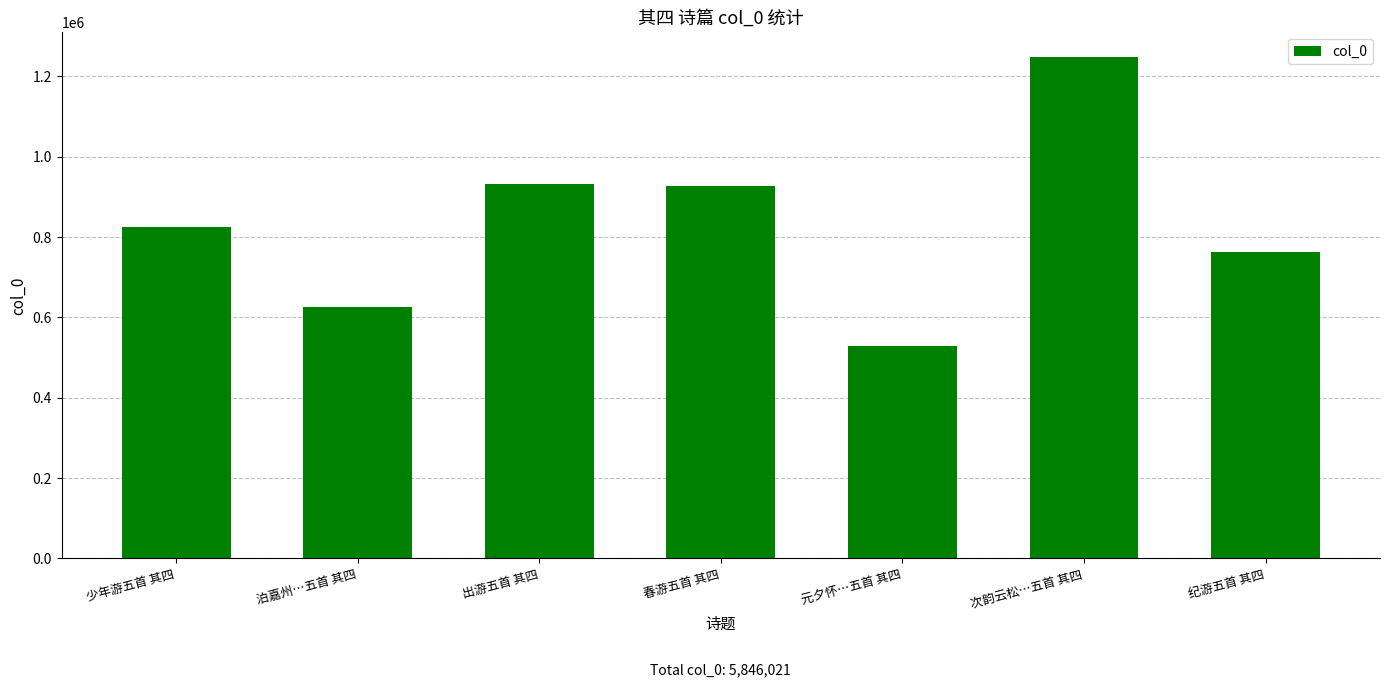

How many data points does each series have?

7